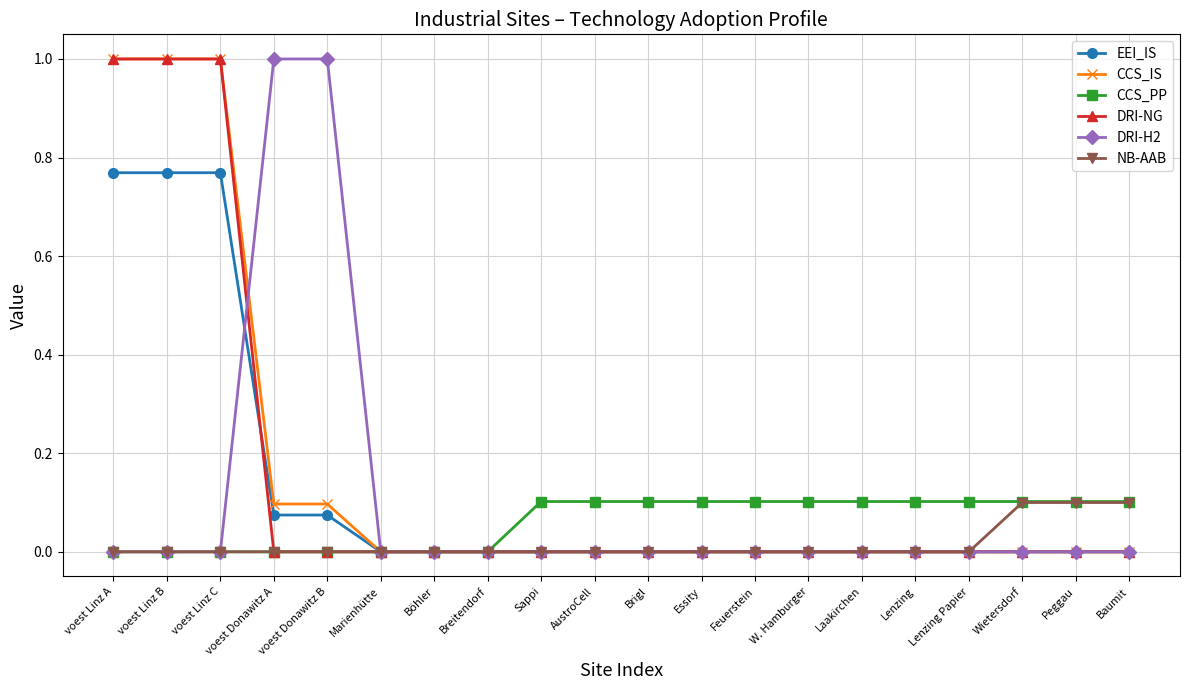

What is the label of the 6th point from the left?

Marienhütte